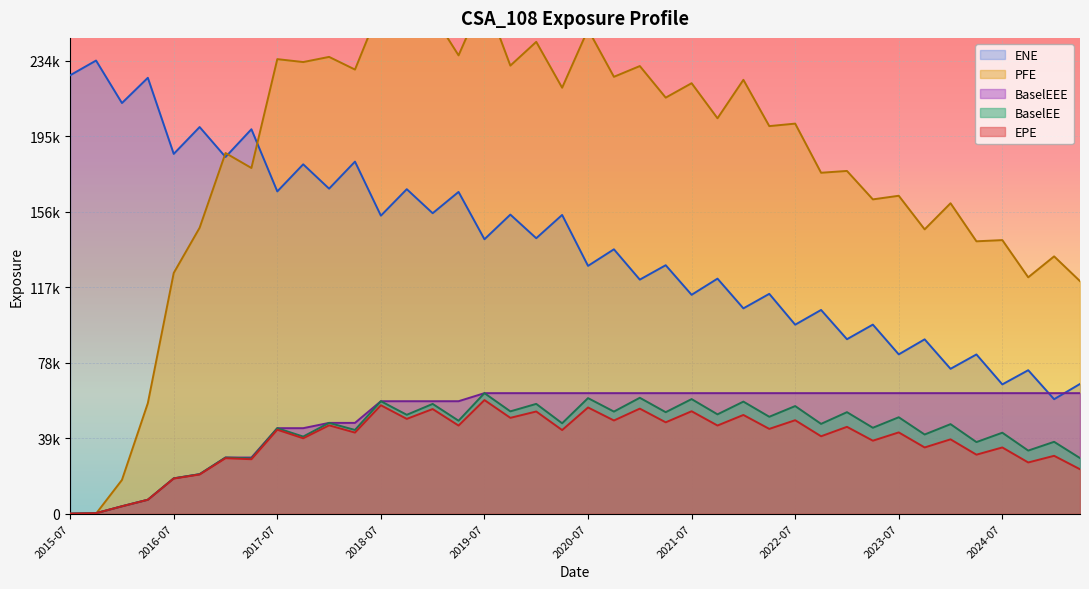

True or false: ENE and BaselEE cross at least once.

False